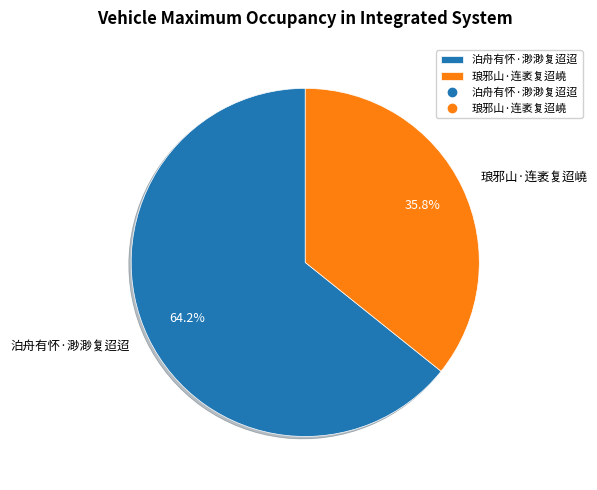

What is the ratio of the value at 泊舟有怀·渺渺复迢迢 to the value at 琅邪山·连袤复迢嶢?

1.8